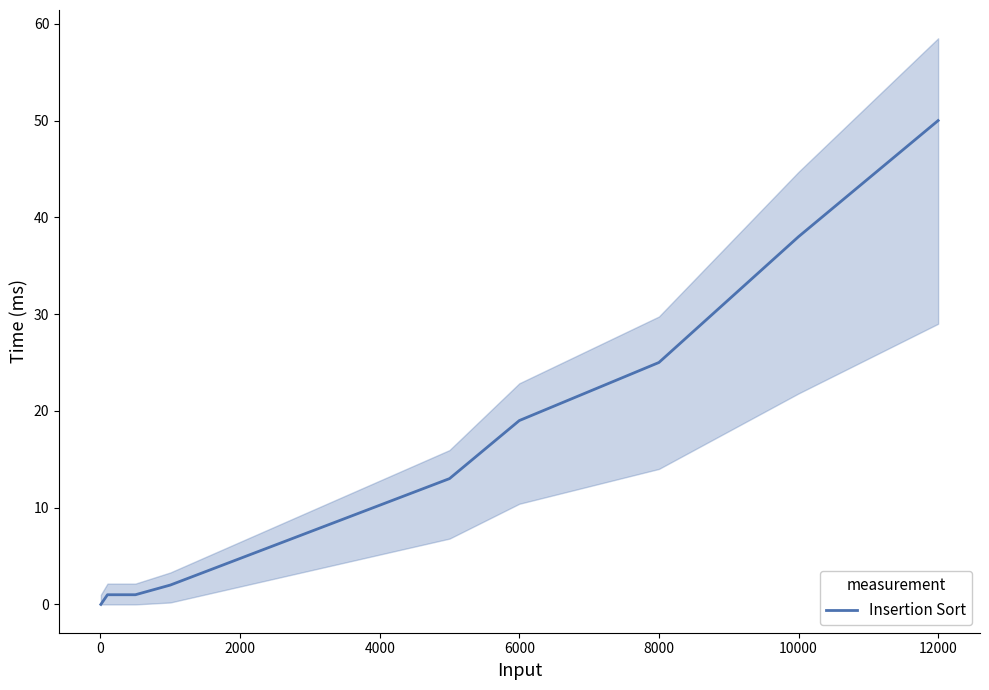

Reading left to right, extract all data points from this chart.

0	1	1	1	2	13	19	25	38	50